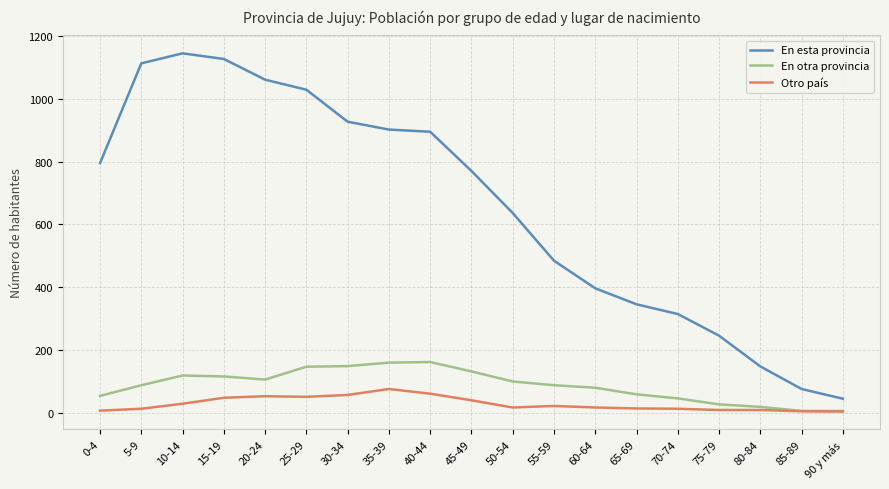

What is the highest value of the Otro país series?

75